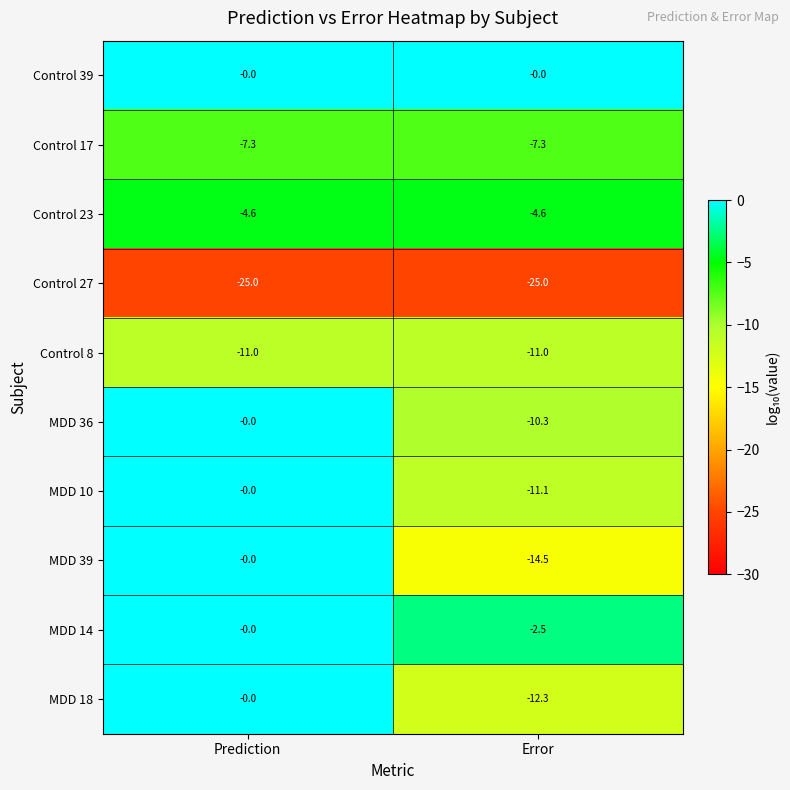

At how many categories does at least one series exceed -3?

2